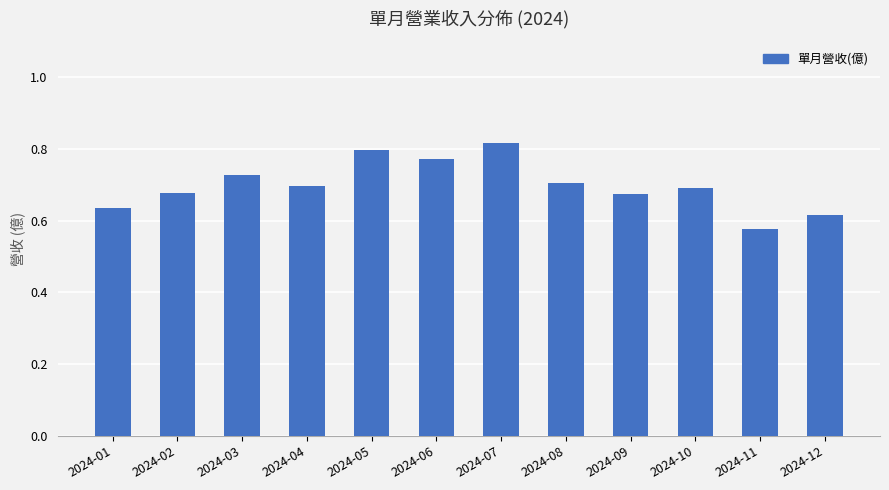

Which category has the lowest value across all series?

2024-11